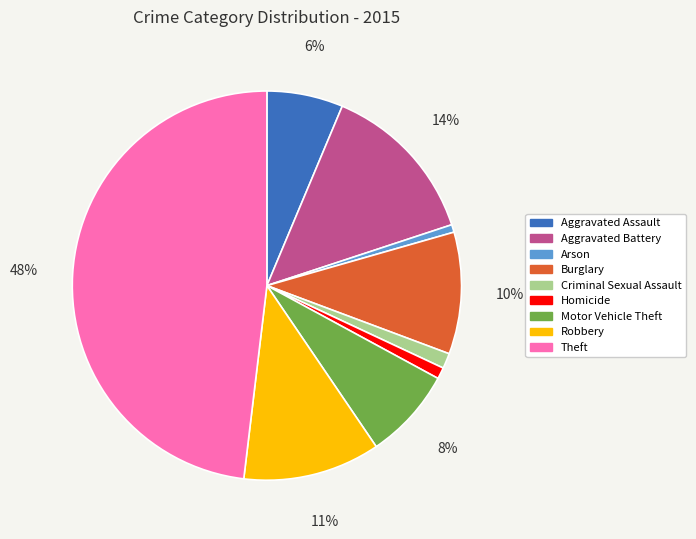

How many segments does this pie chart have?

9